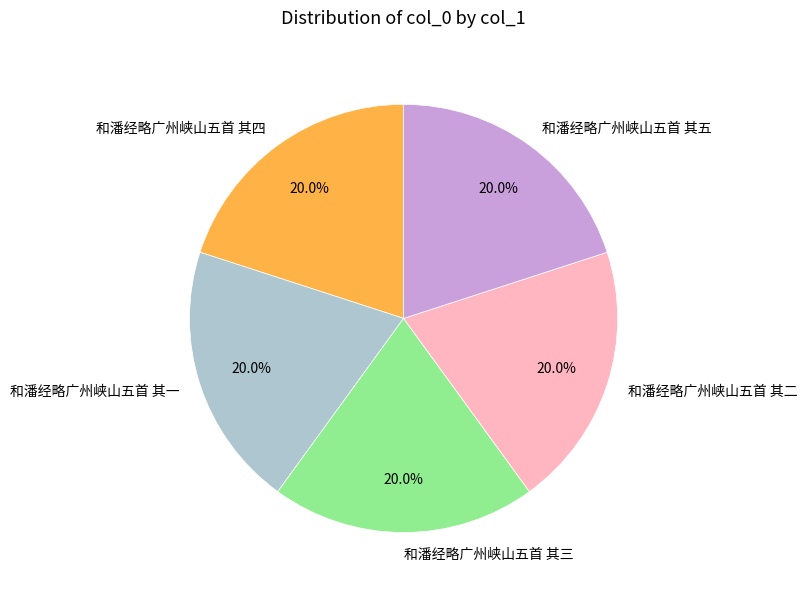

The 和潘经略广州峡山五首 其三 slice represents 35% of the pie. True or false?

False